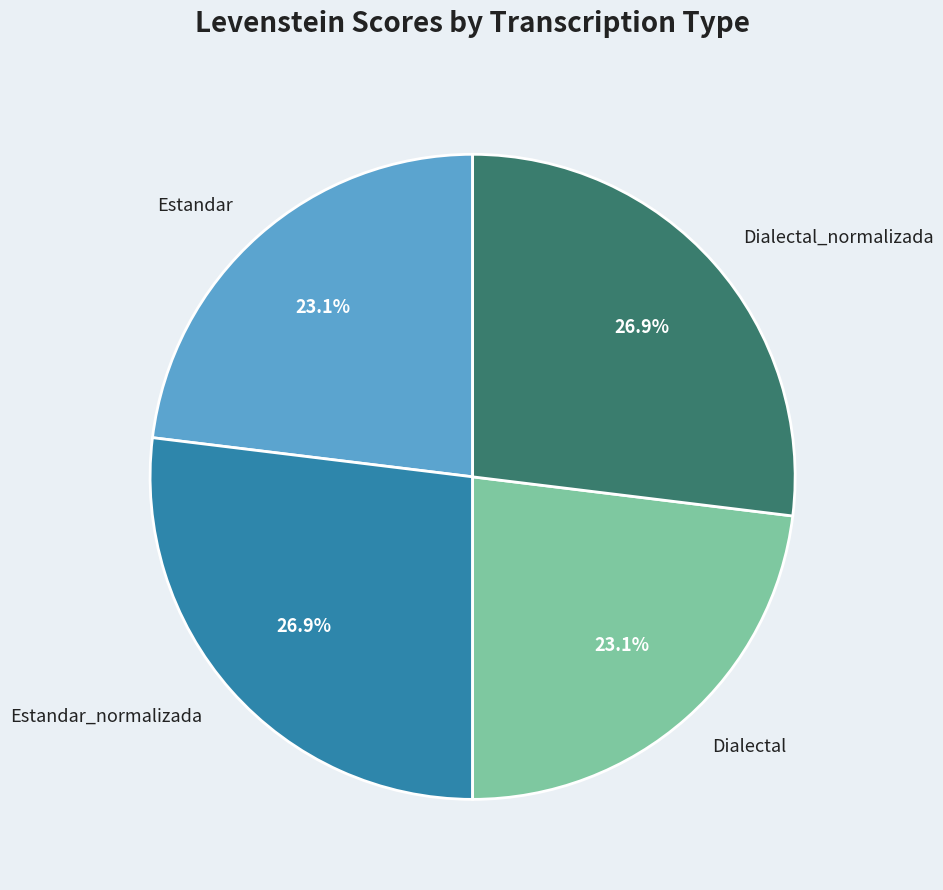

Does Estandar represent more than half of the total?

No